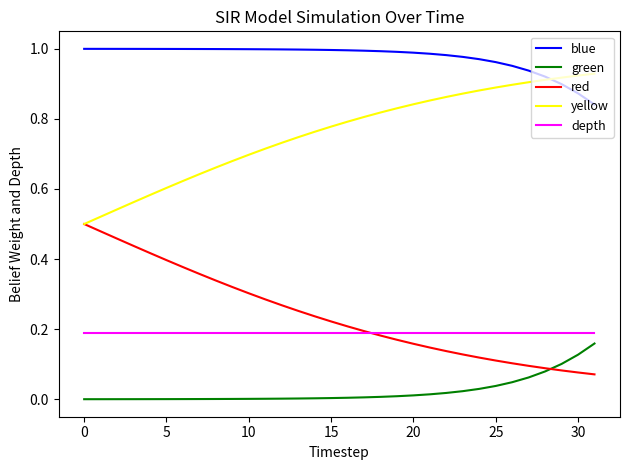

True or false: green and depth cross at least once.

False